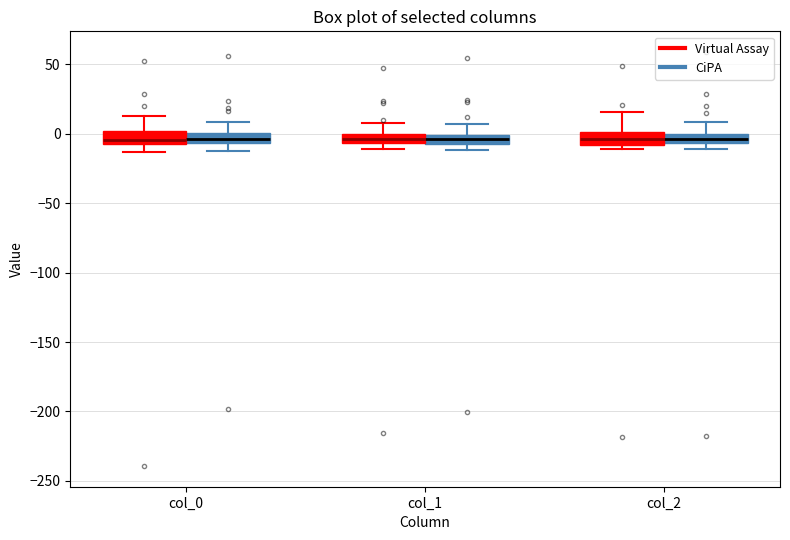

Where is the upper edge of the box for col_2 (CiPA) on the y-axis? The values are not printed on the chart, so give them approximately, as read against the axis.

0